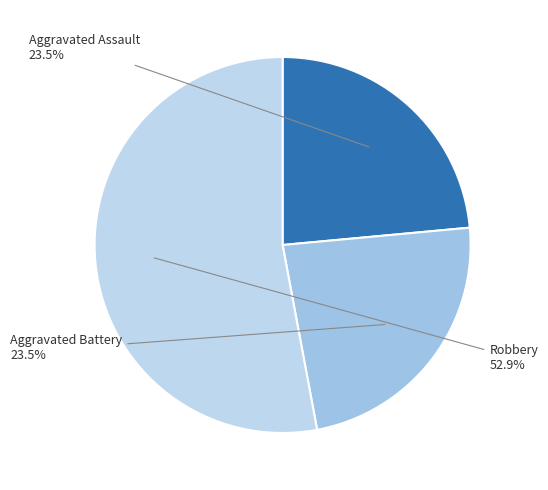

Count the number of slices in the pie.

3